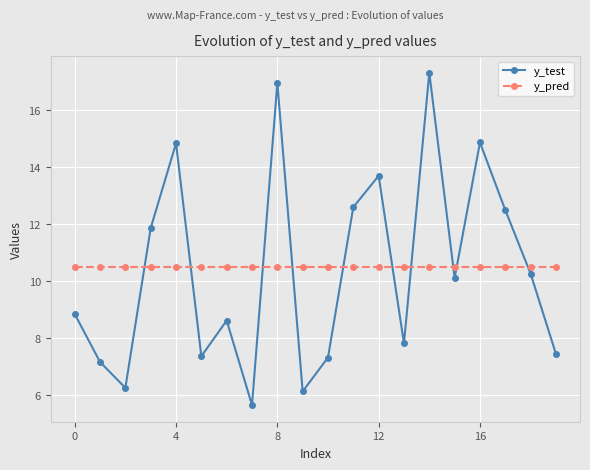

What is the value of the y_test point at the 14th from the left?

7.8